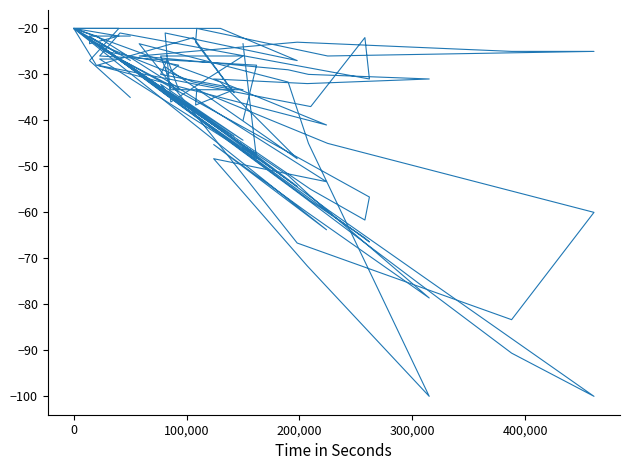

List the series in order of their peak value, highest first.

col_6, col_7, col_8